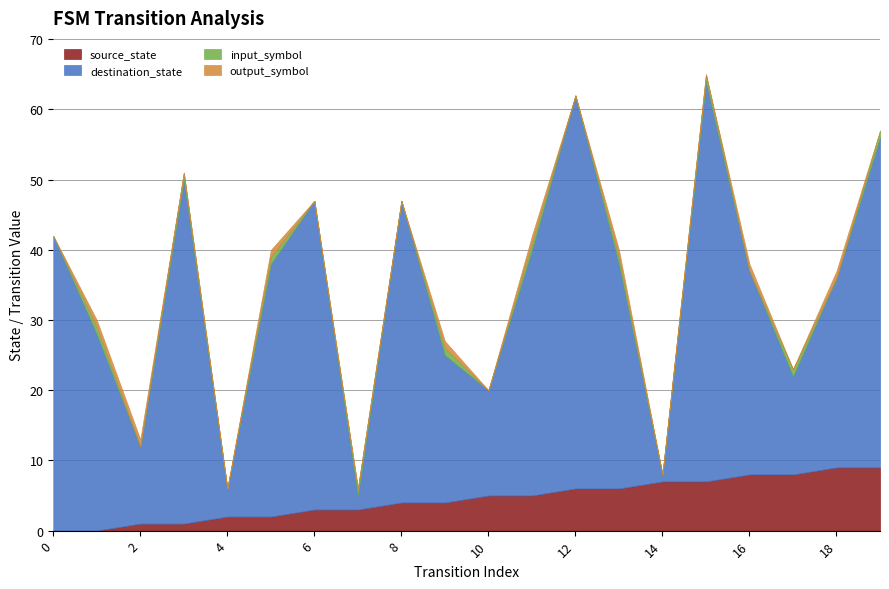

What is the maximum value for source_state?

9